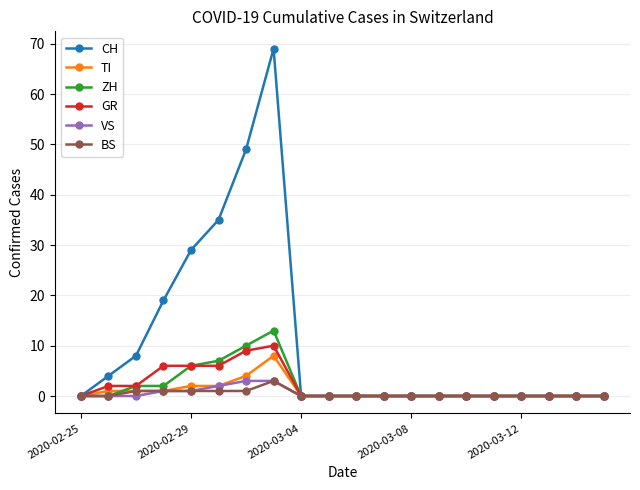

Which series has the largest range (max minus min)?

CH